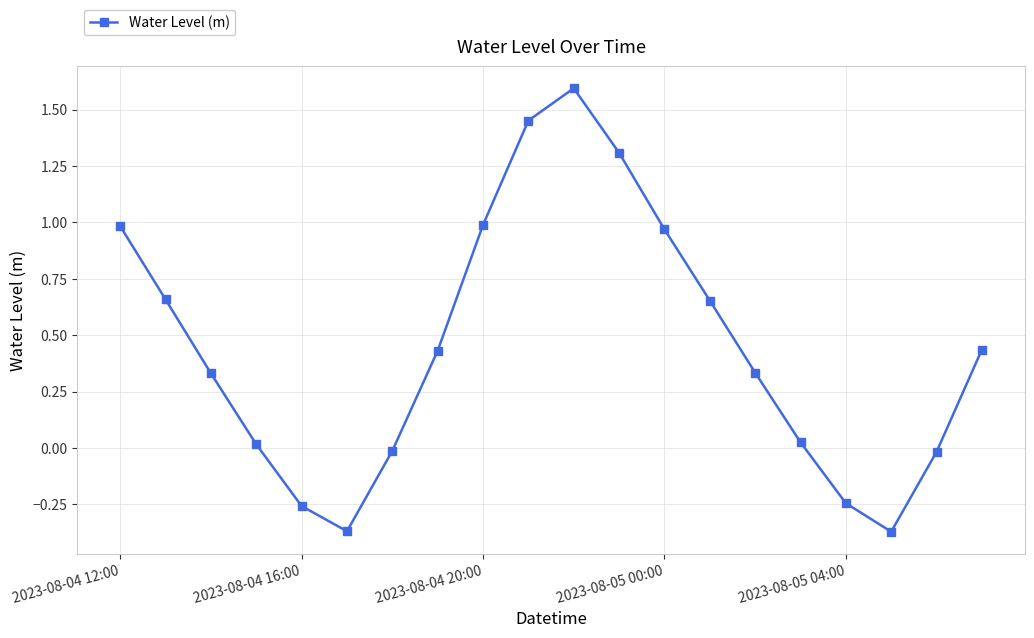

What is the difference between the maximum and minimum values?

2.0